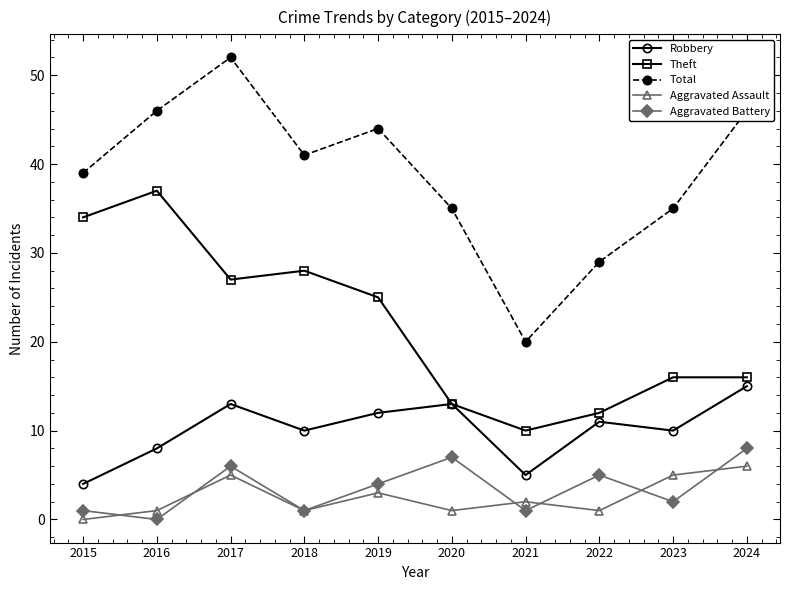

Where is the first local minimum for Aggravated Assault?

2018